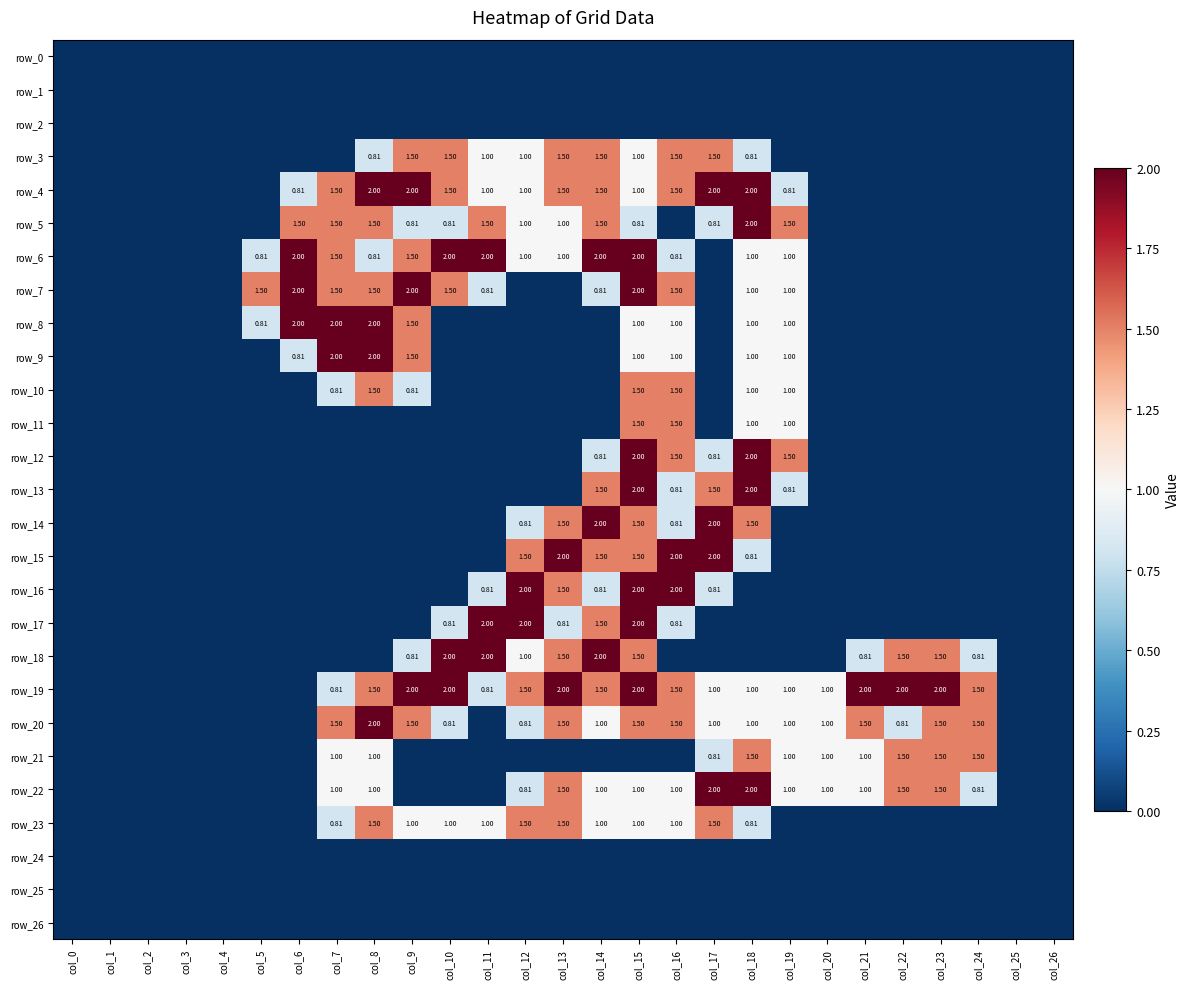

Is the value of row_14 at col_26 greater than the value of row_16 at col_3?

No